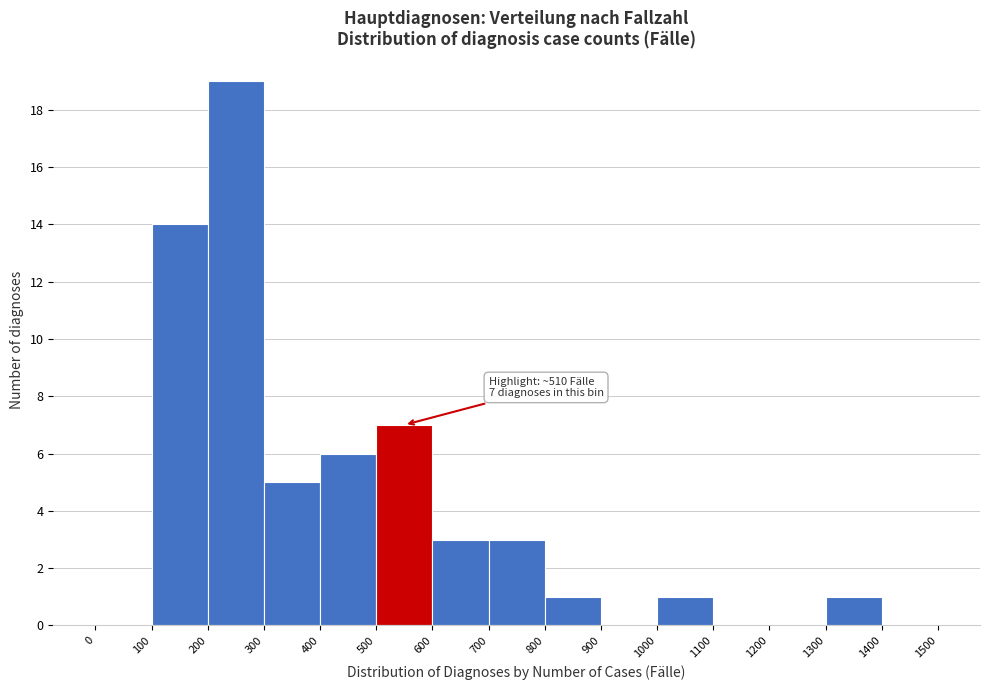

Over which range of the x-axis is the bar tallest?

200 to 300